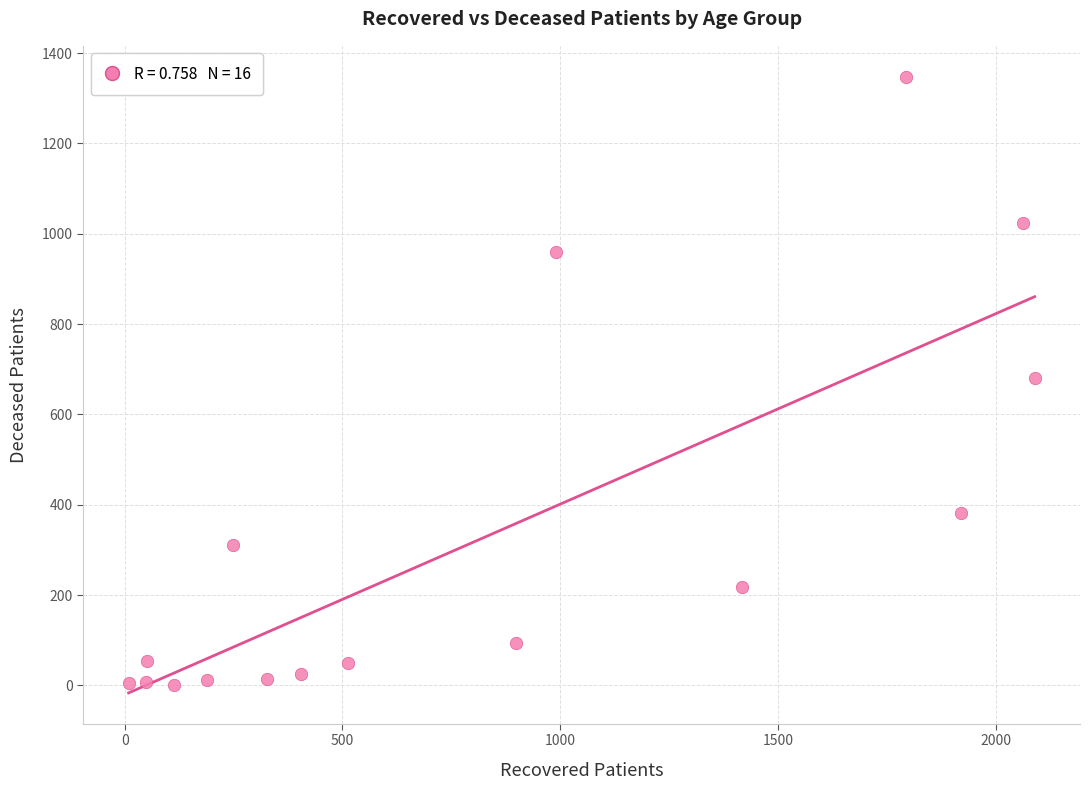

What is the range of Y values (max minus min)?

1347